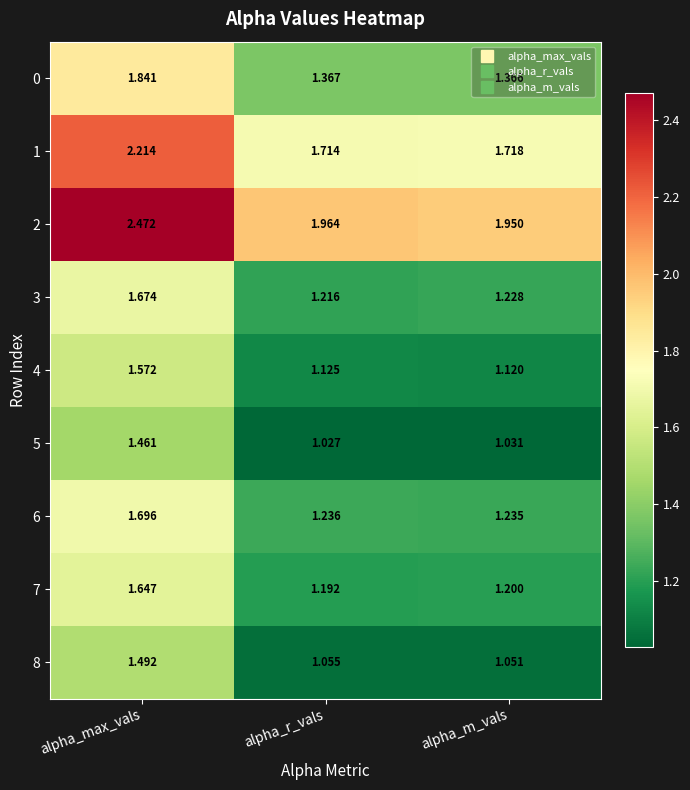

List the labels in order of 4 value, smallest first.

alpha_m_vals, alpha_r_vals, alpha_max_vals